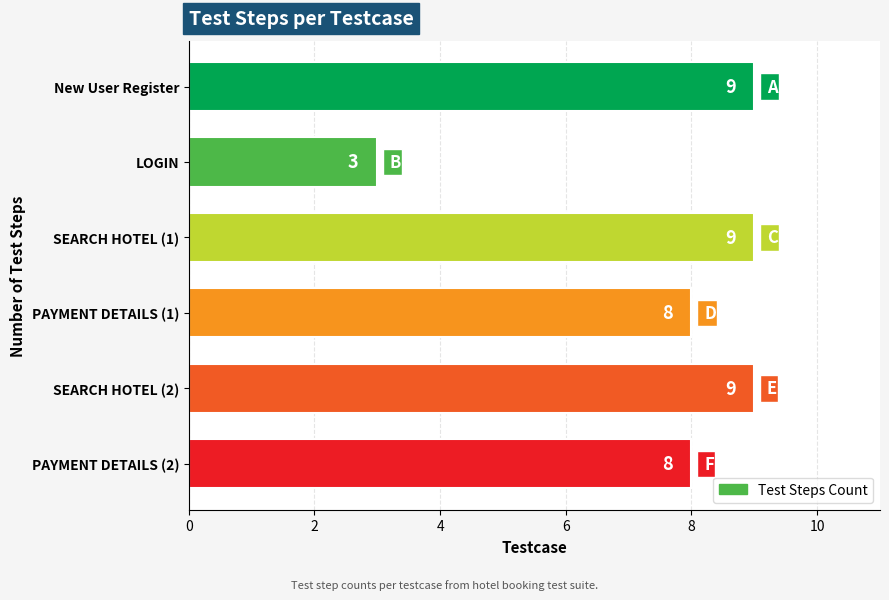

True or false: the data shows 12 at New User Register.

False